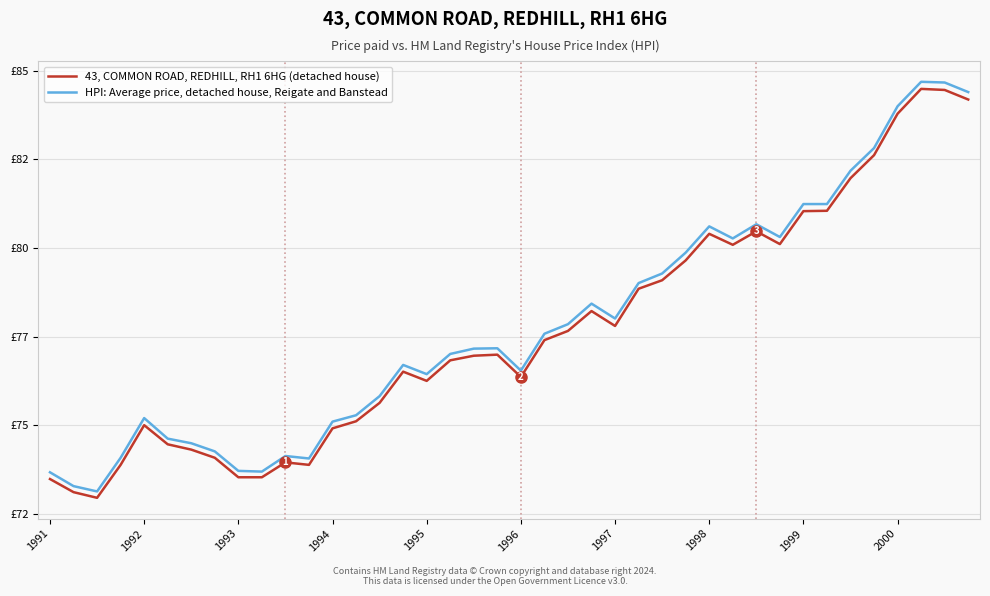

At which category is the sum across all series the highest?

37